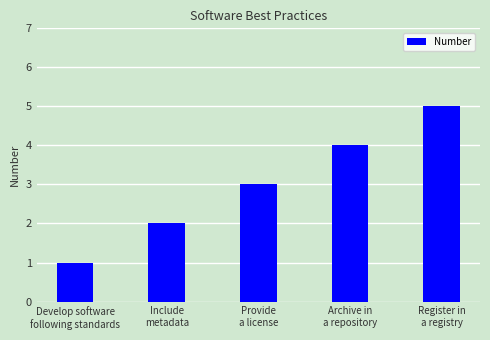

Count the values in the range 2 to 4.

3